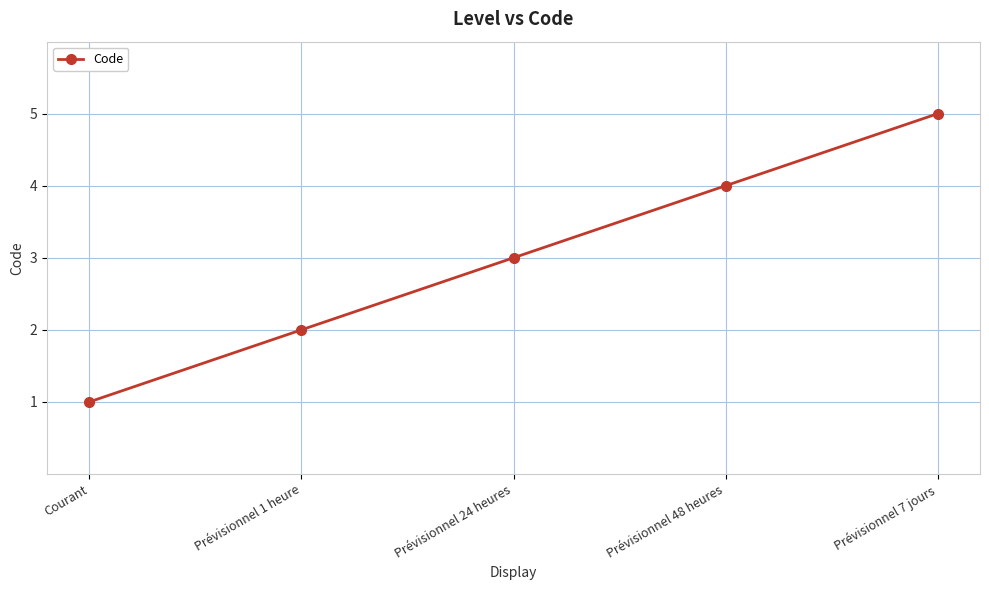

What is the change in value from Prévisionnel 1 heure to Prévisionnel 7 jours?

+3